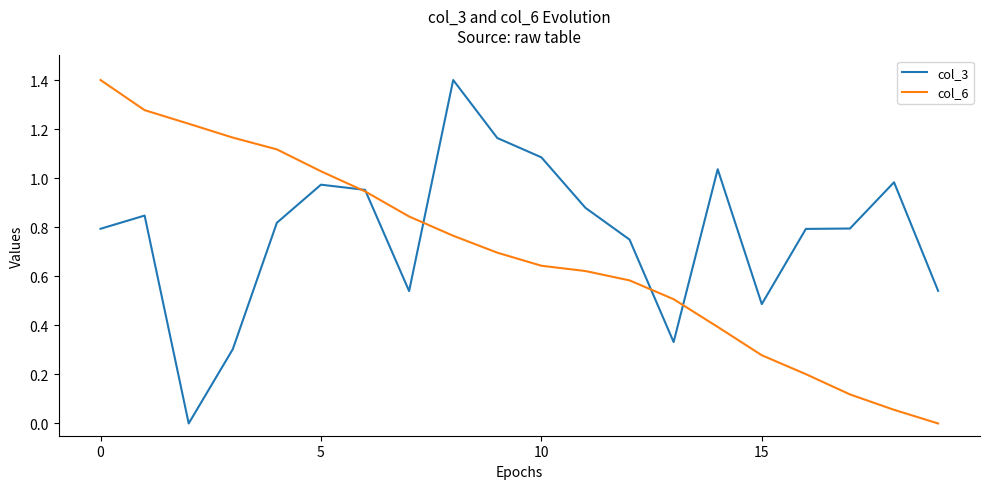

Which series has the largest total across all categories?

col_3